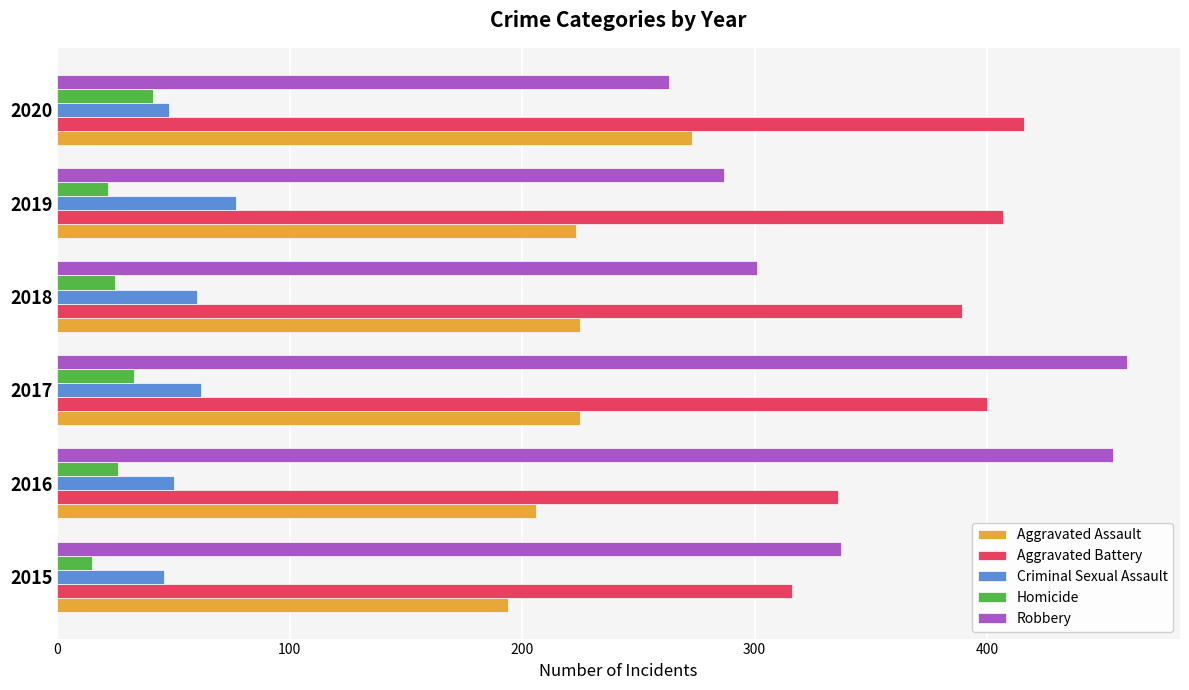

What is the total value across all series at 2020?

1041